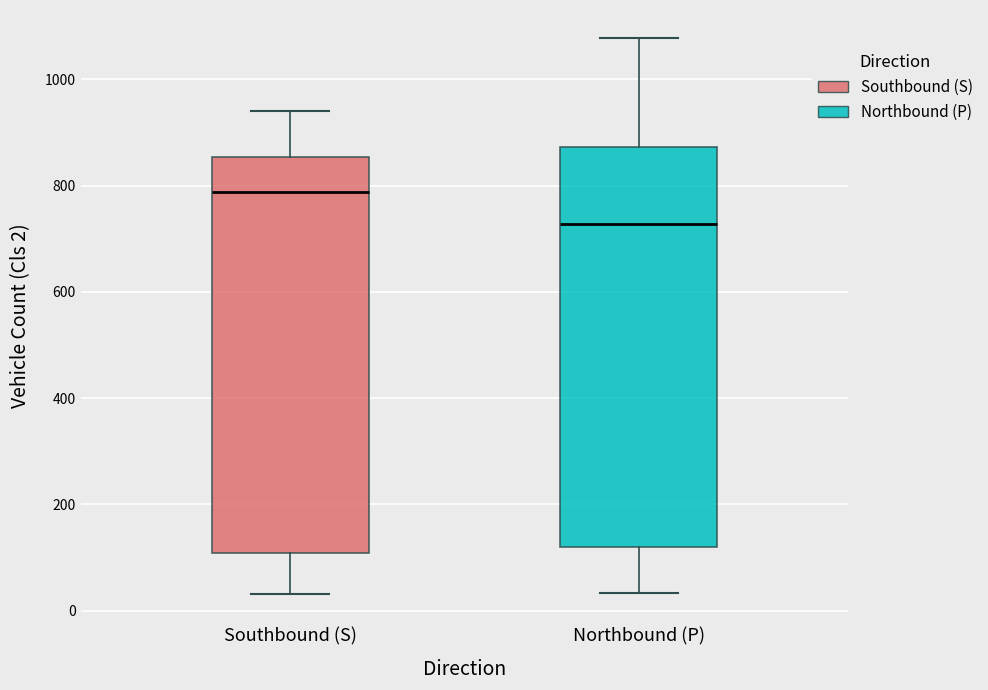

Reading left to right, transcribe this box plot: for each box, give where its median line is, the range the box spans, and where its two whiskers end, as read against the y-axis. The values are not printed on the chart, so give them approximately, as read against the axis.

Southbound (S): median 780, box 100 to 860, whiskers 40 to 940
Northbound (P): median 720, box 120 to 880, whiskers 40 to 1080